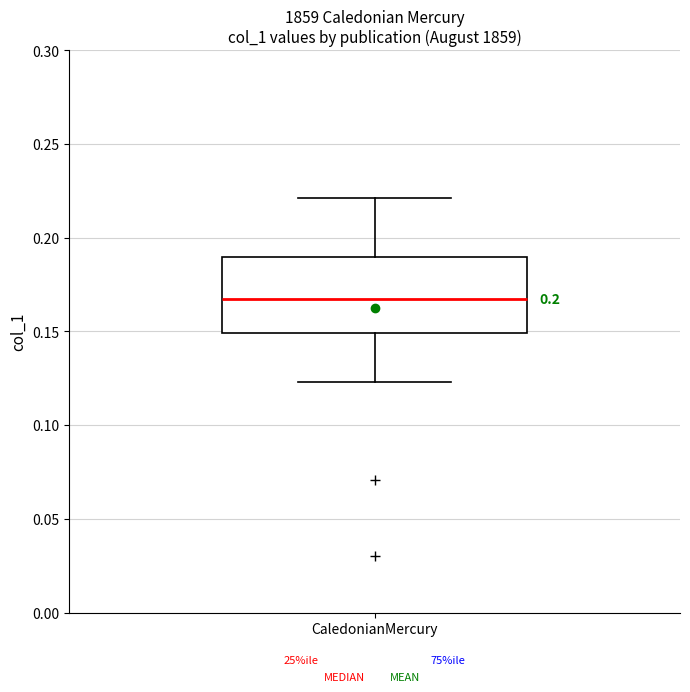

Where is the lower edge of the box for CaledonianMercury on the y-axis? The values are not printed on the chart, so give them approximately, as read against the axis.

0.150